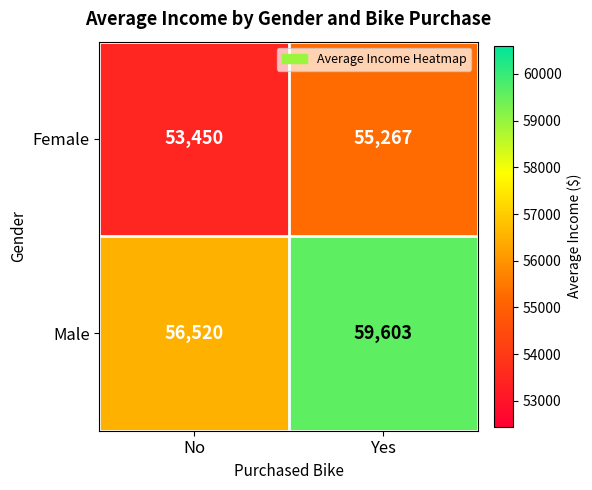

The Male series shows 99531 at Yes. True or false?

False